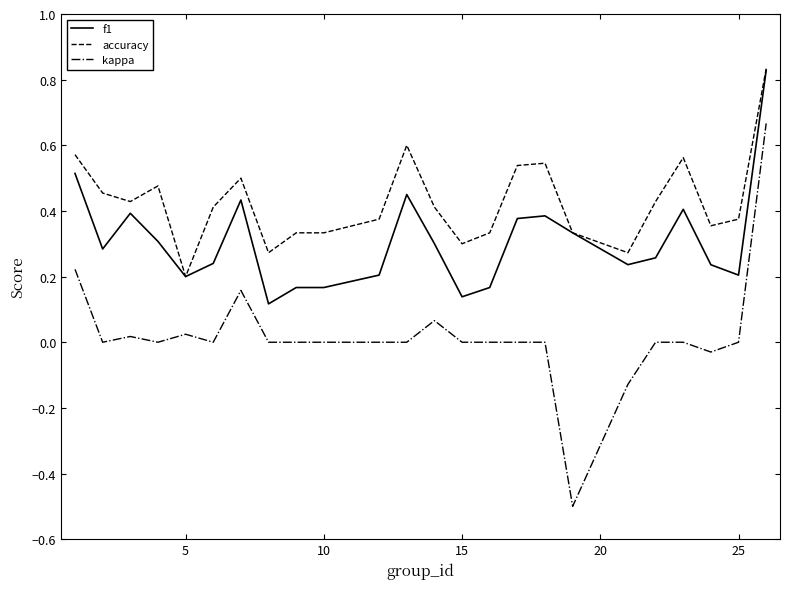

Which series has the widest spread of values?

kappa